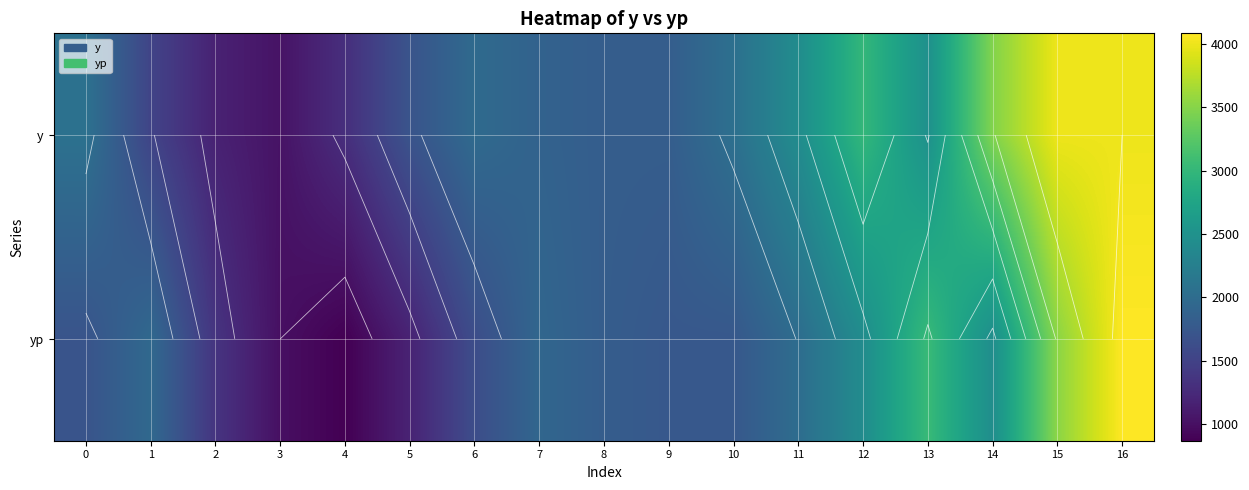

What value does the yp series have at 8?

1814.1